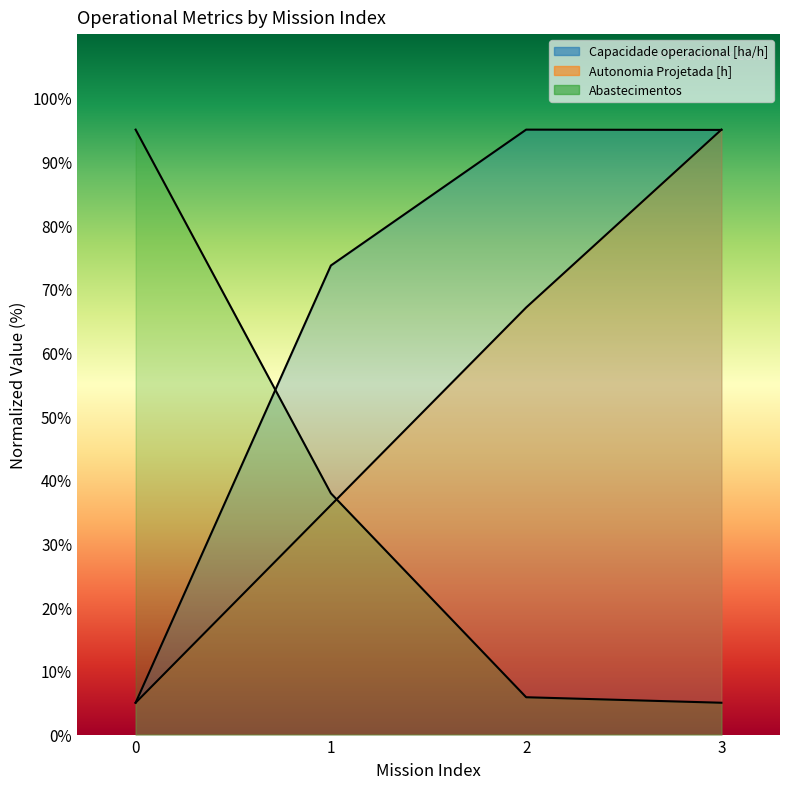

At how many categories does at least one series exceed 35?

4